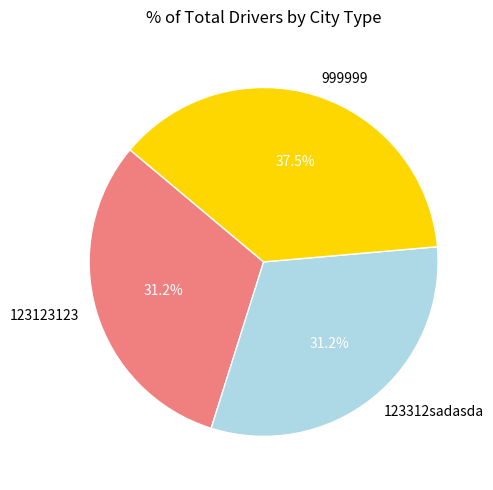

To the nearest percent, what is the difference between the 999999 and 123123123 slice percentages?

6%